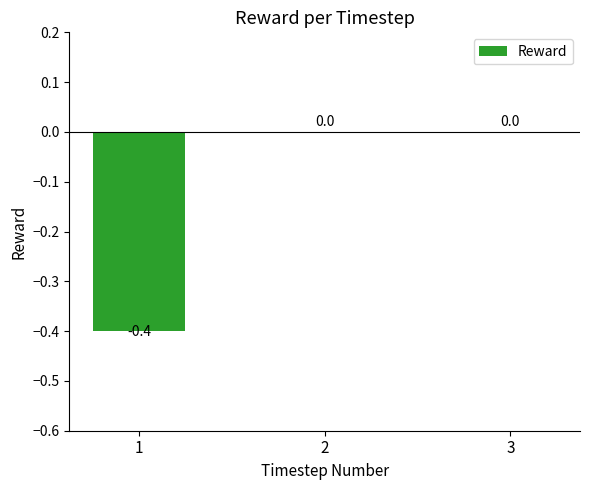

Is it true that the value at 1 is -0.2?

False